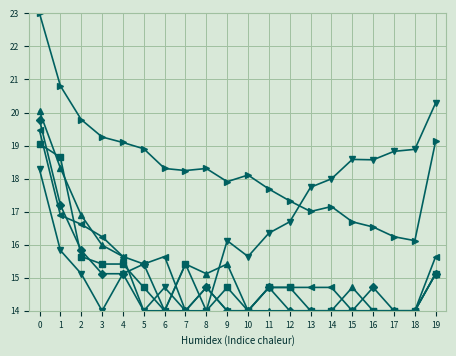

What is the difference between the highest and lowest values at 12?

3.3